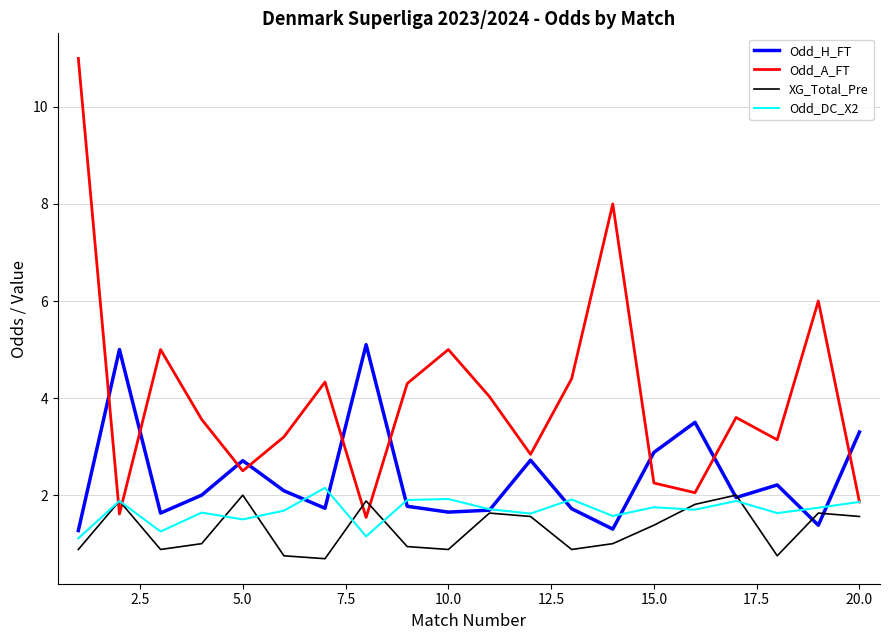

Which series has the largest range (max minus min)?

Odd_A_FT